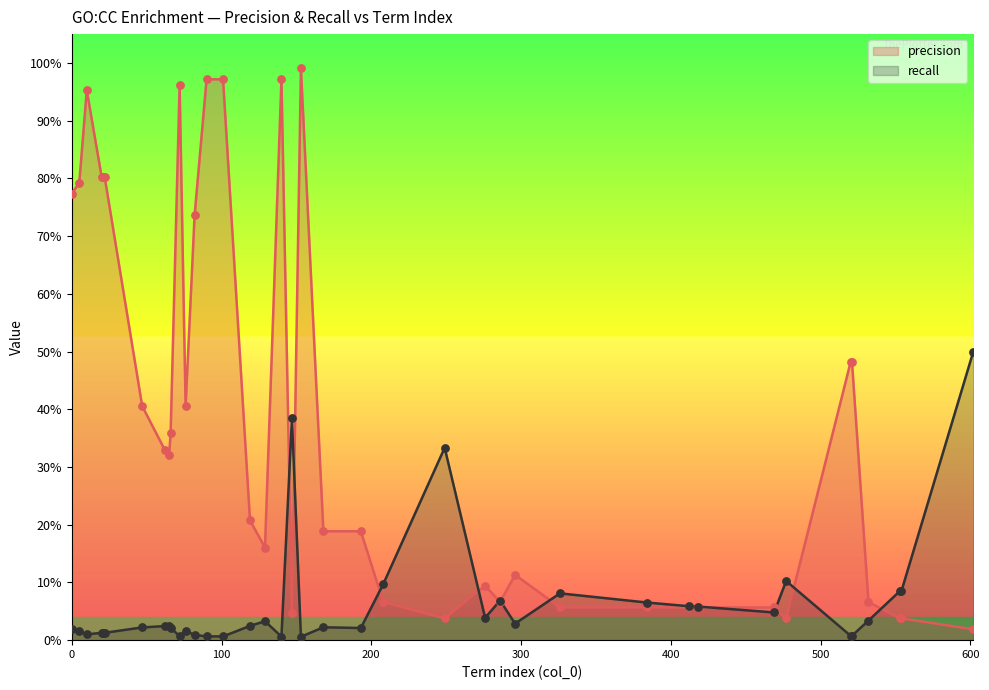

Which series contains the highest Y value?

precision